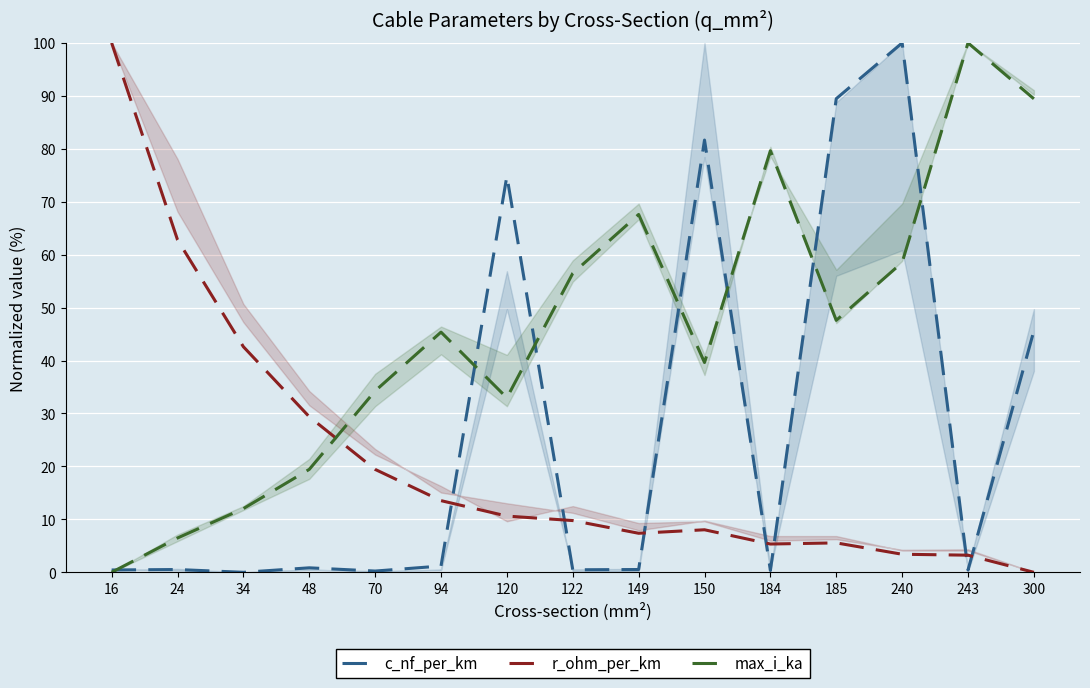

What is the value of the r_ohm_per_km point at the 9th from the left?

7.4